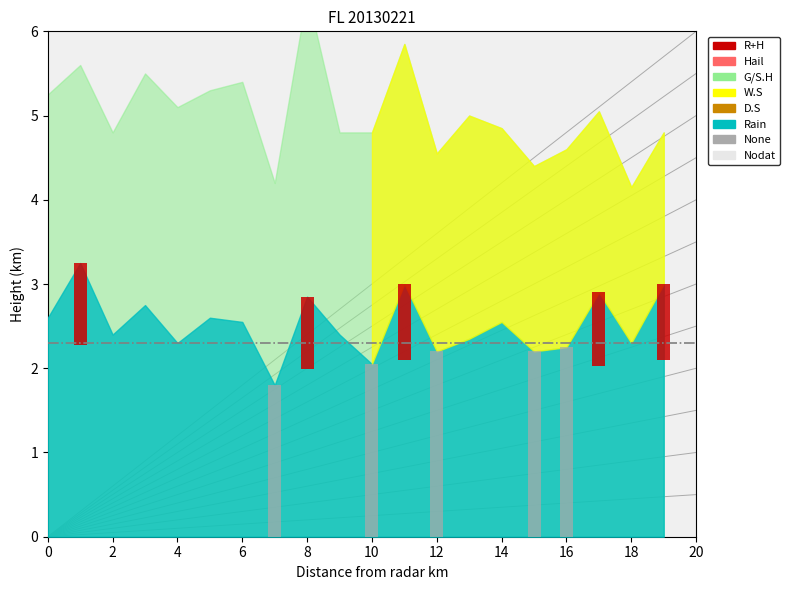

The None series shows 3.0 at 0. True or false?

False